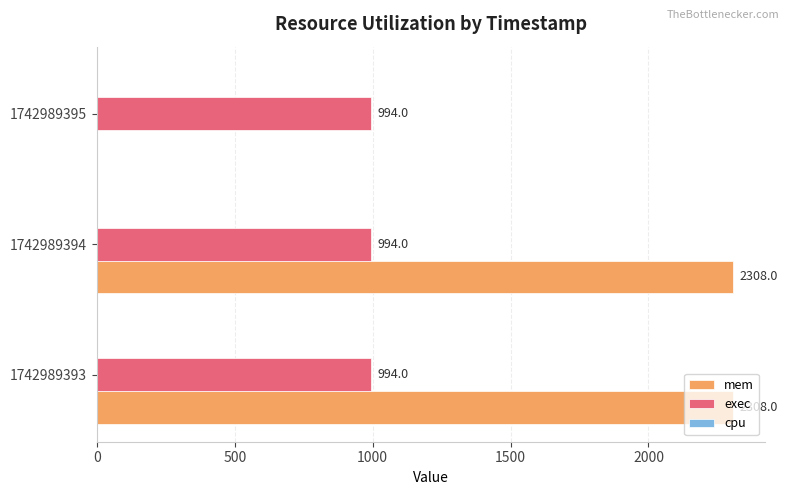

Is the value of mem at 1742989395 greater than the value of exec at 1742989395?

No